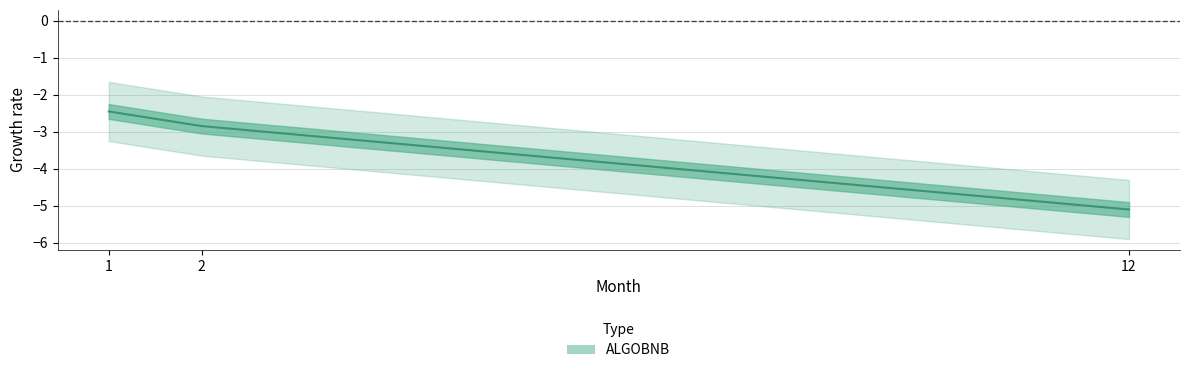

List the labels in order of value, smallest first.

12, 2, 1